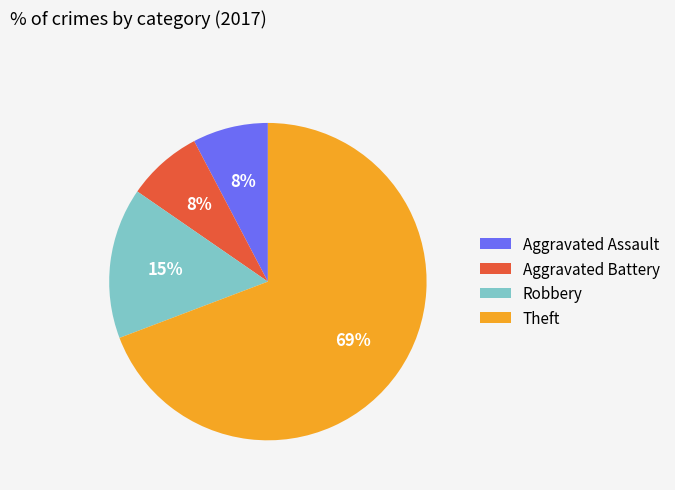

To the nearest percent, what percentage of the pie is Theft?

69%